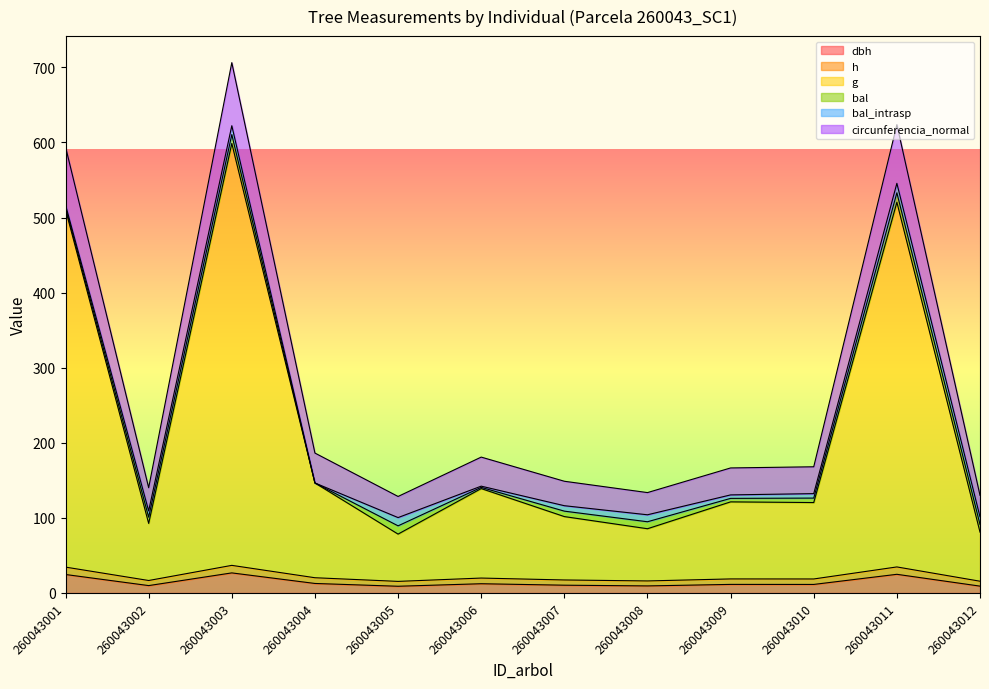

What is the average value of the g series?

216.4